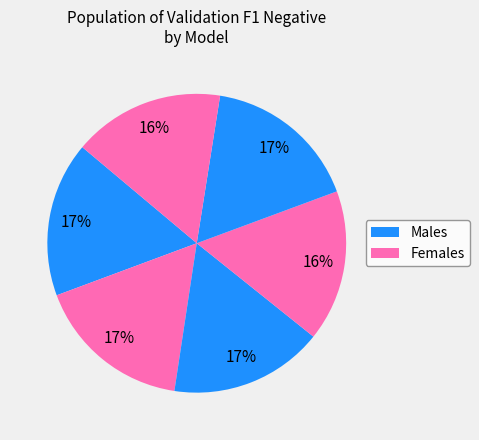

Count the number of slices in the pie.

6